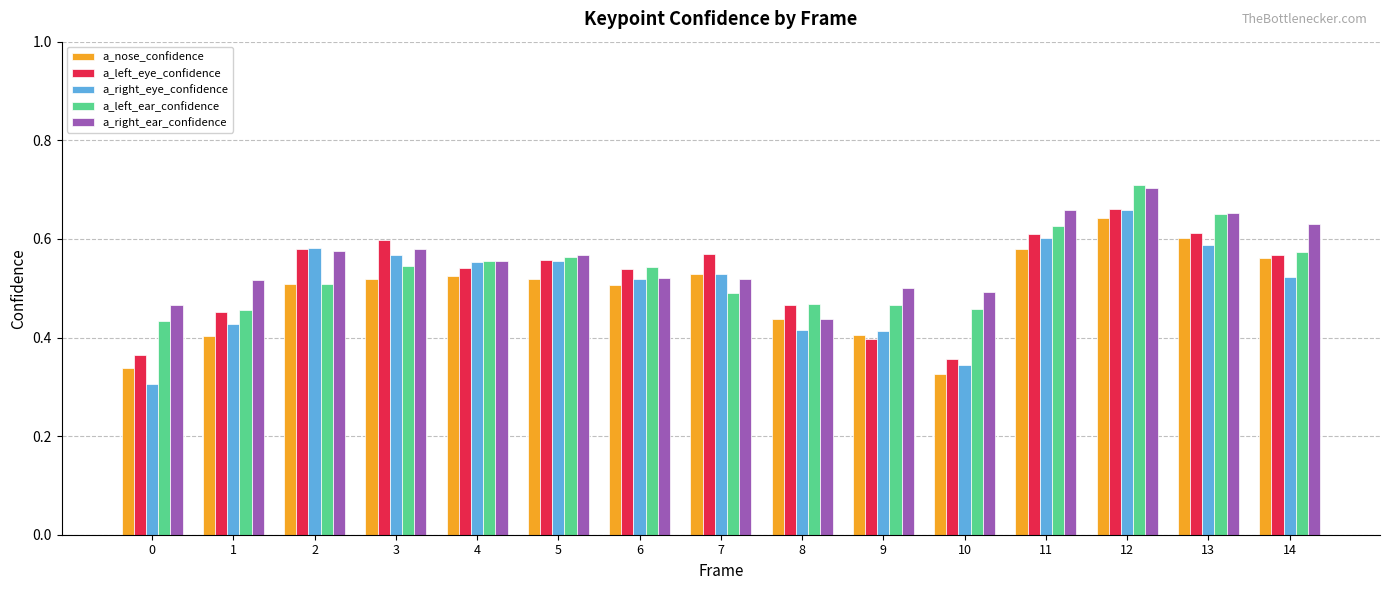

At which category does the chart reach its peak across all series?

12